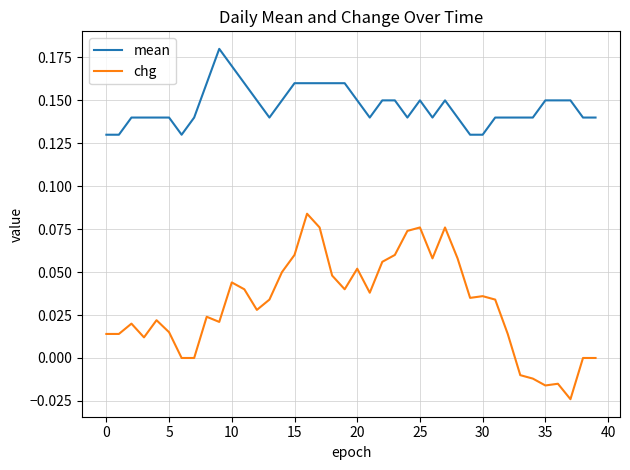

List the series in order of their peak value, highest first.

mean, chg